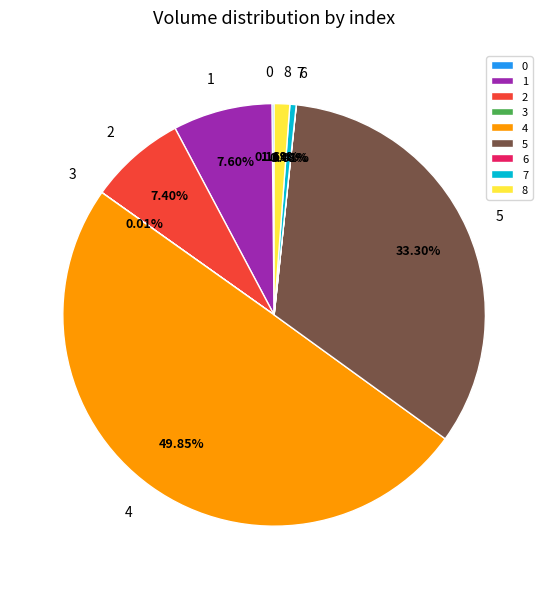

To the nearest percent, what is the combined percentage of 8 and 7?

2%